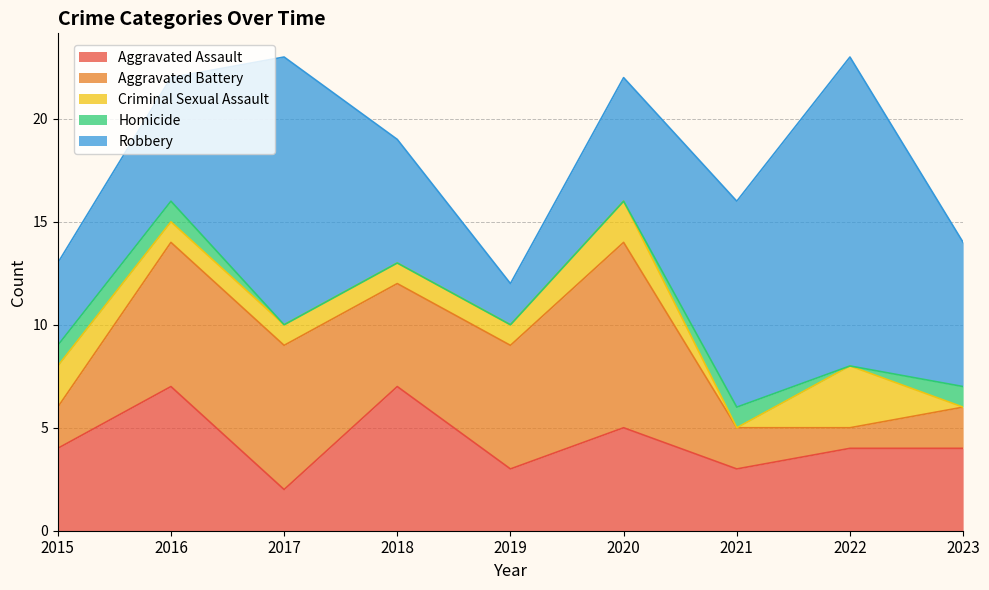

How many lines are shown in the chart?

5